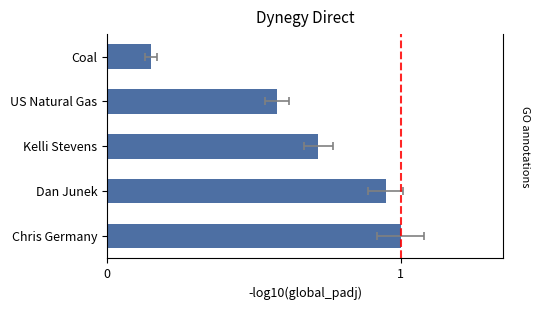

What is the value of the 3rd bar from the left?

0.7